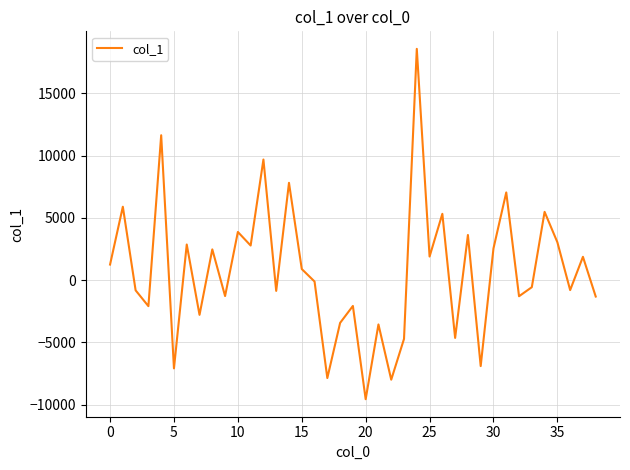

What is the difference between the maximum and minimum values?

28143.2